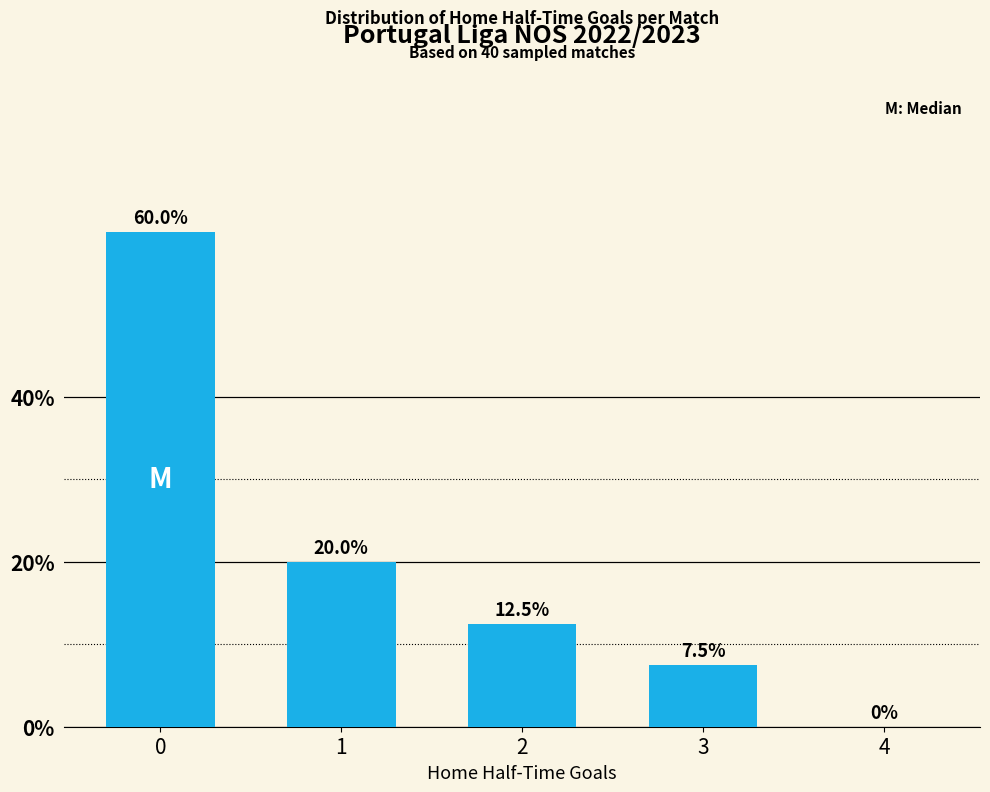

How many values are above zero?

4